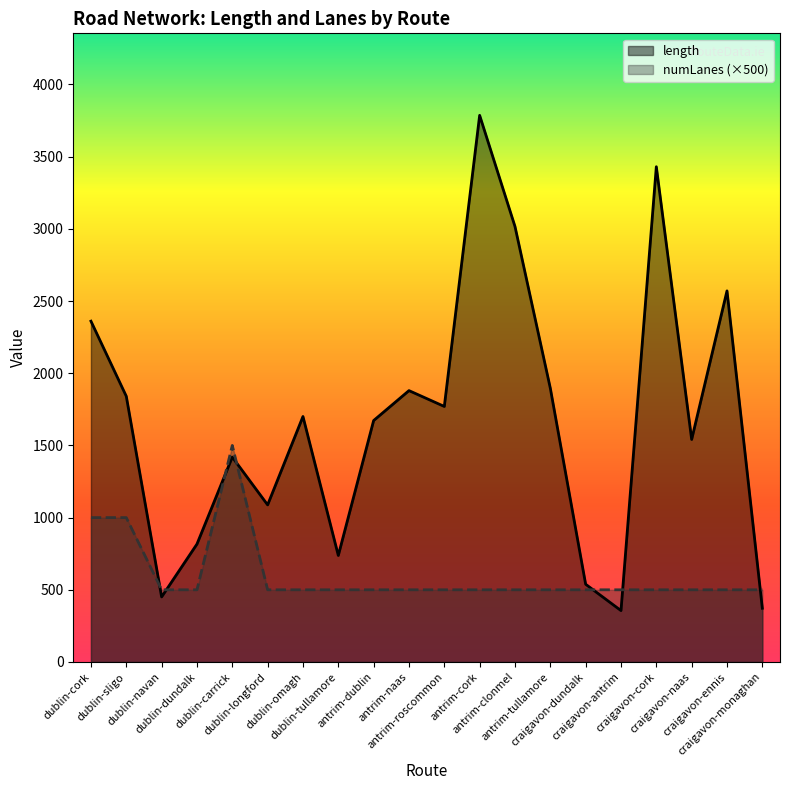

Where is the first local maximum for length?

dublin-carrick